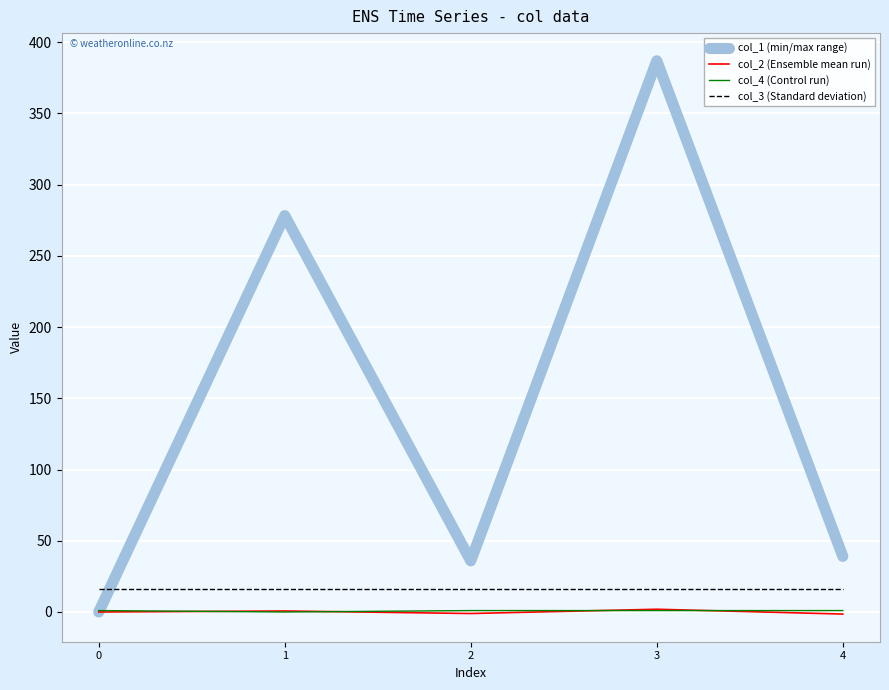

Count the number of data series in this chart.

4